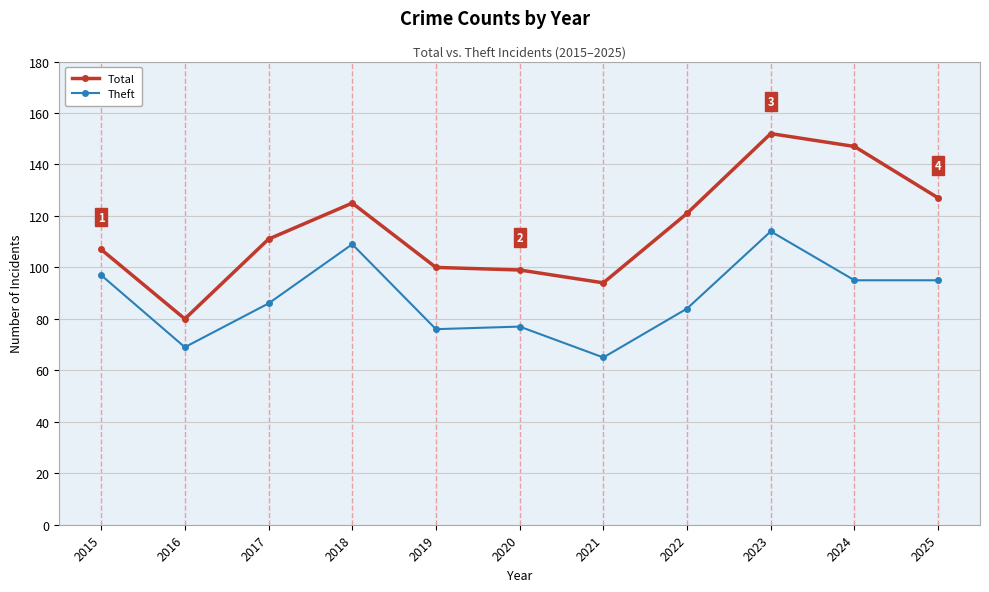

The Total series shows 39 at 2018. True or false?

False